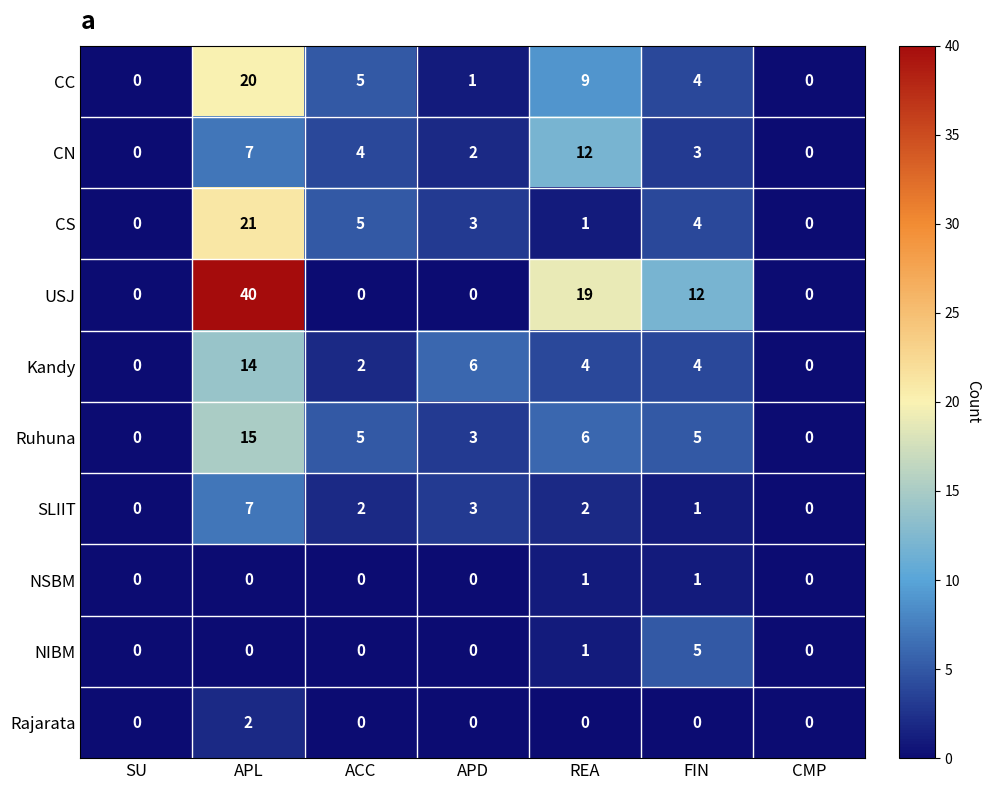

Is it true that Kandy equals 7 at SU?

False